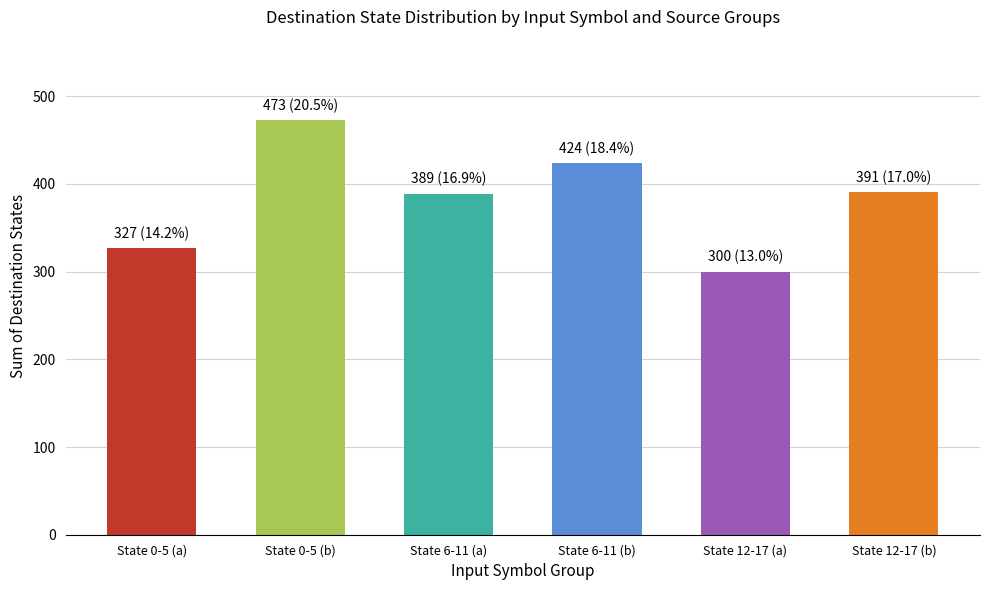

Which category has the lowest value across all series?

State 12-17 (a)